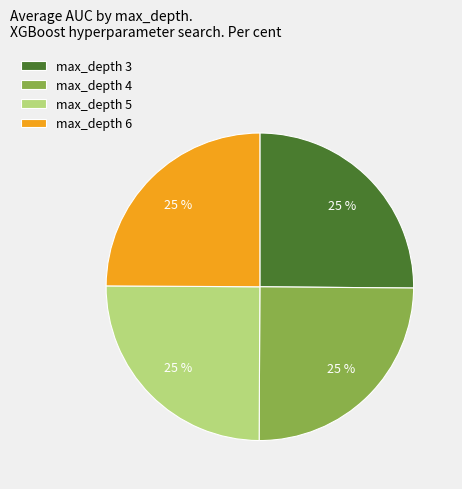

To the nearest percent, what percentage of the pie is max_depth 5?

25%